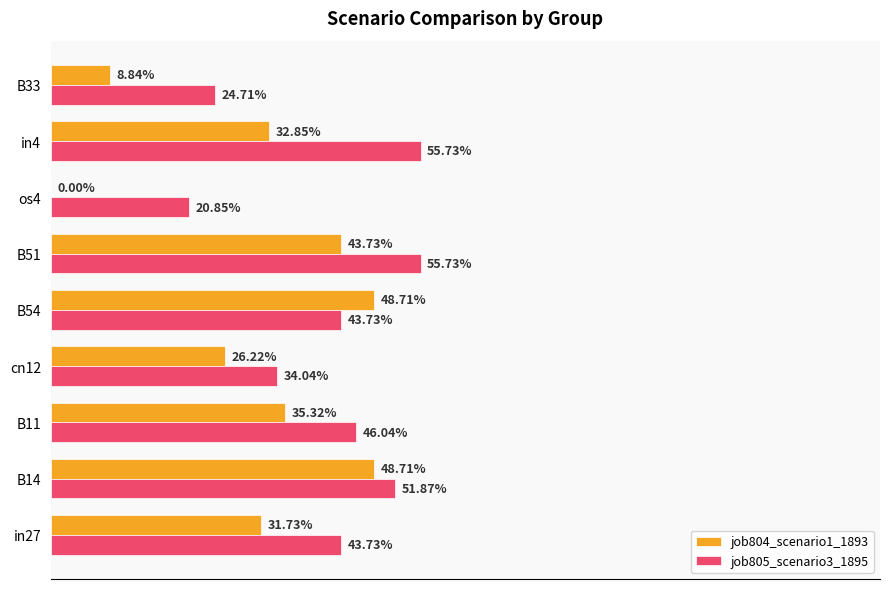

What are all the series names shown in the legend?

job804_scenario1_1893, job805_scenario3_1895